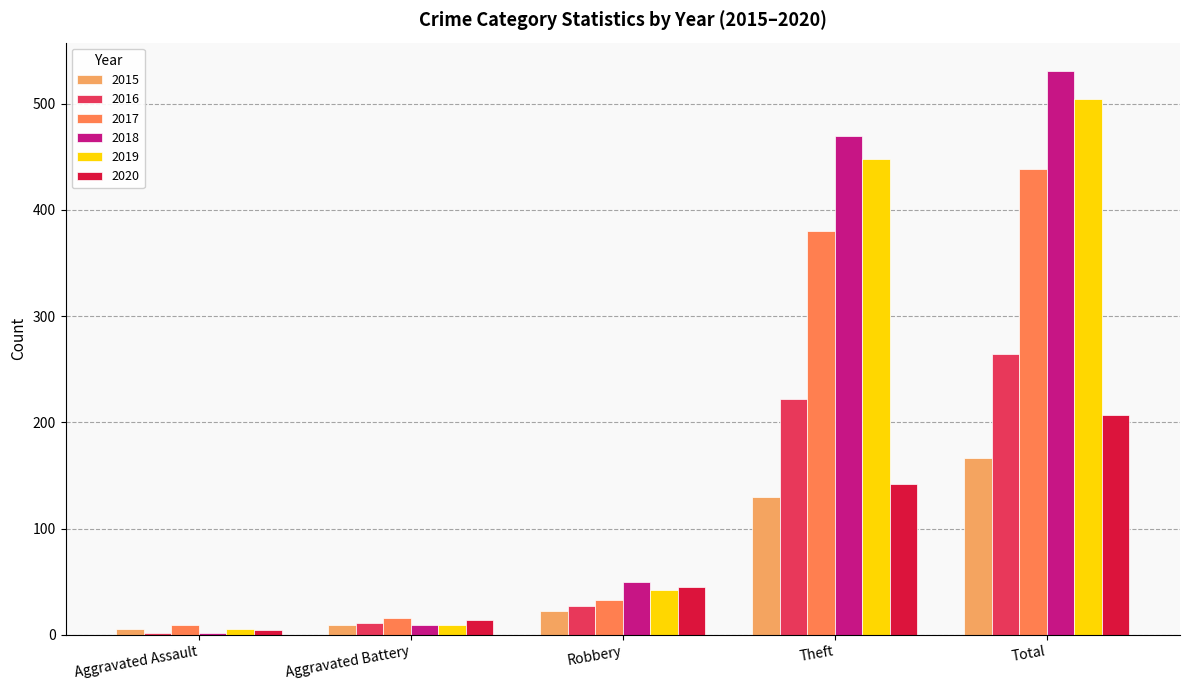

Which category has the highest value in the 2016 series?

Total